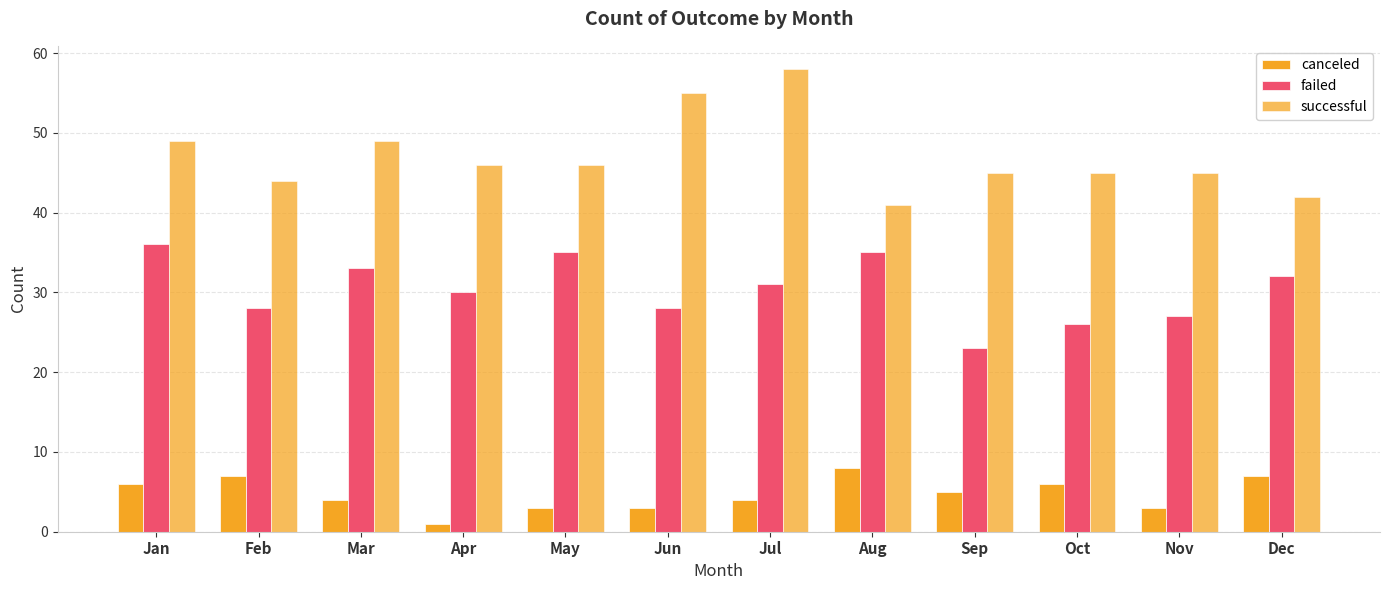

How many values in the canceled series are below 5?

6